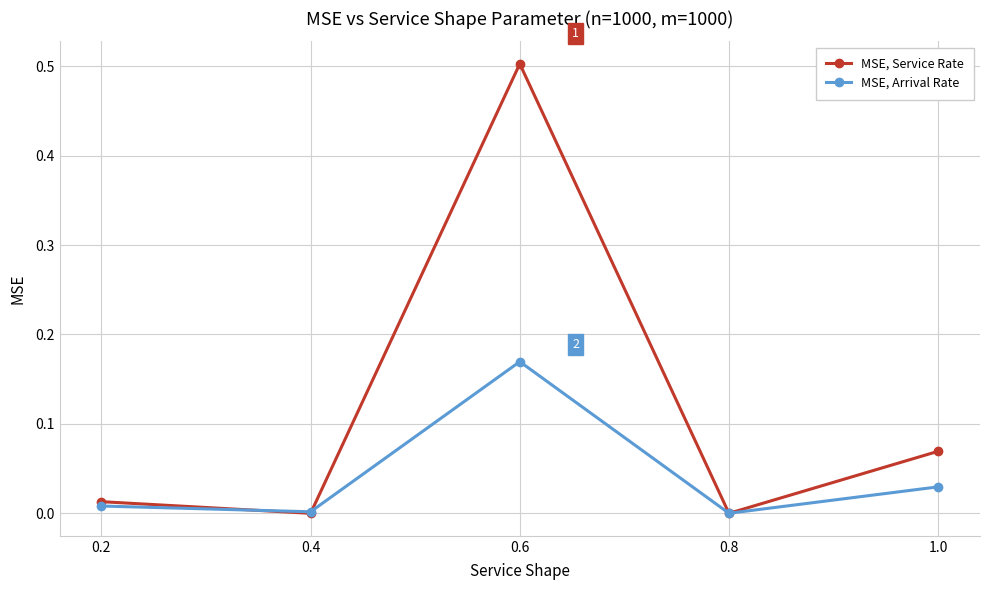

What is the sum of all MSE, Service Rate values?

0.6